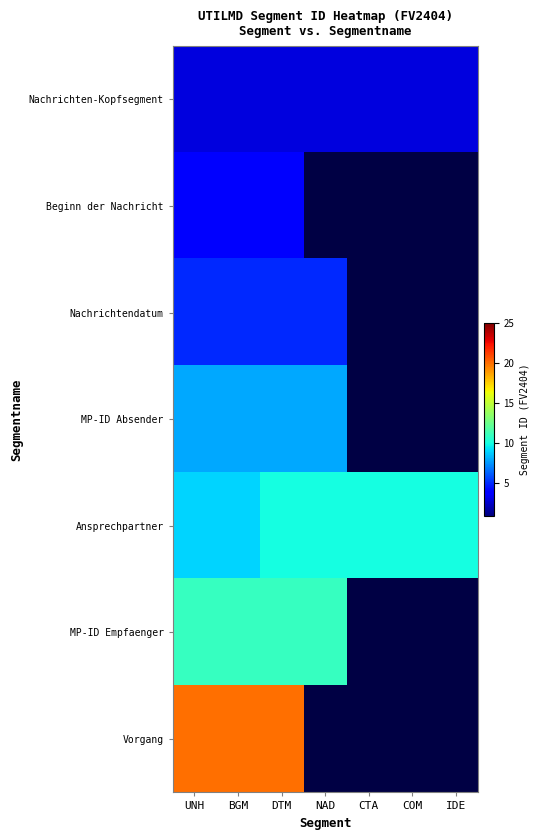

What is the maximum value for MP-ID Empfaenger?

11.0